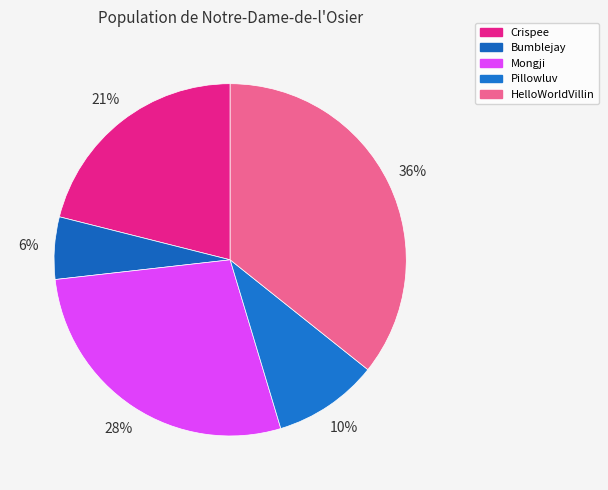

What is the largest slice in the pie chart?

HelloWorldVillin